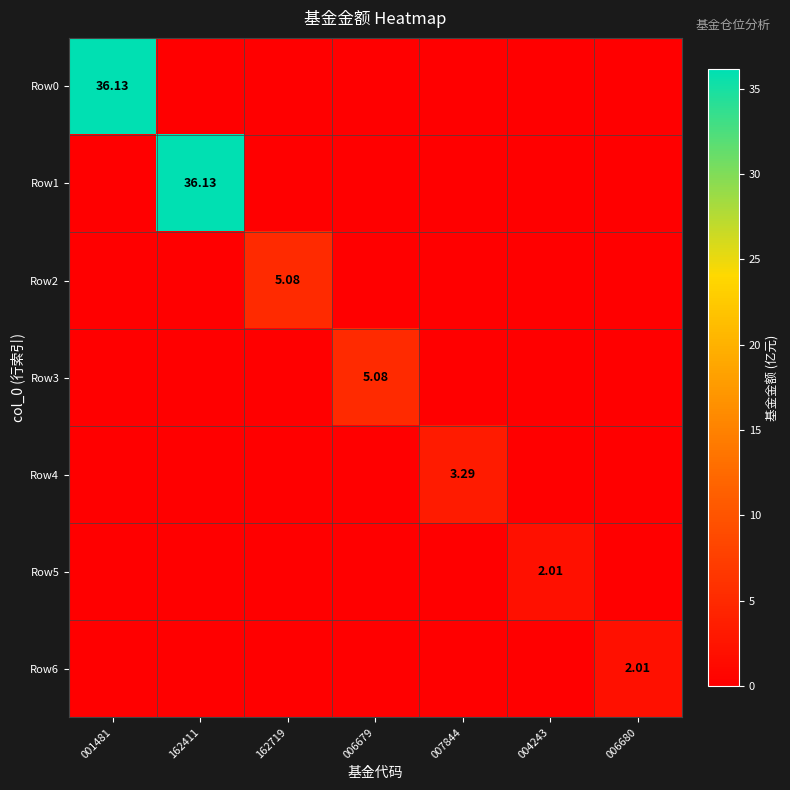

Is it true that Row5 equals 0.9 at 007844?

False